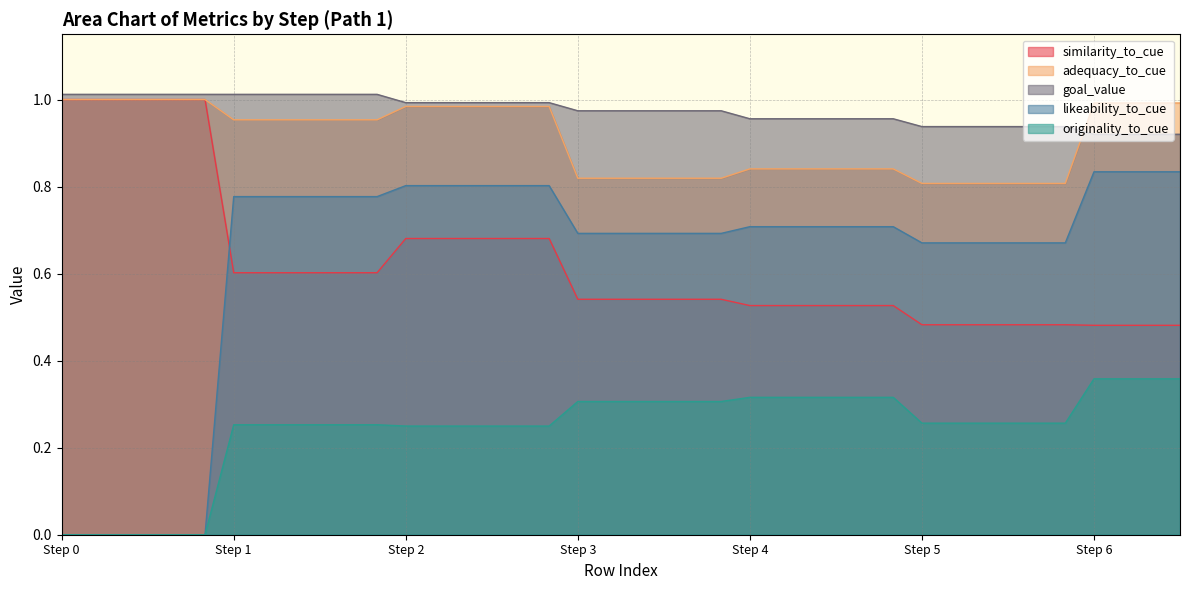

What is the lowest value of the adequacy_to_cue series?

0.8